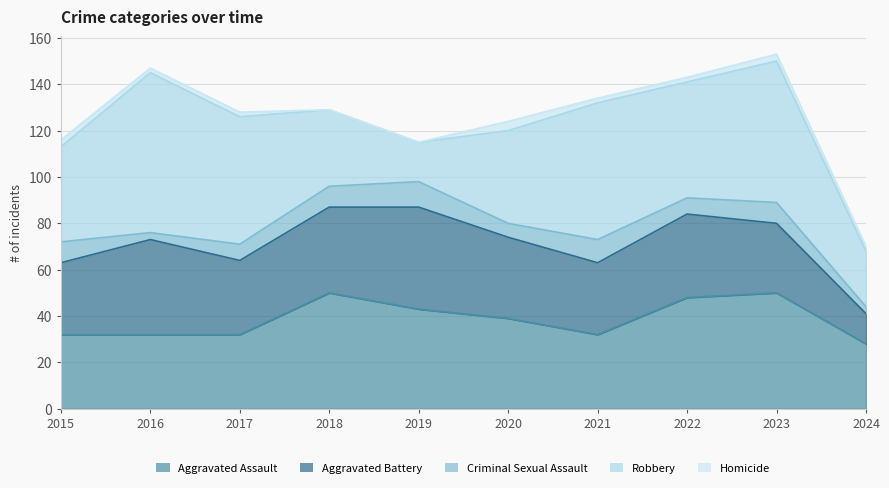

Which category has the lowest value in the Homicide series?

2018